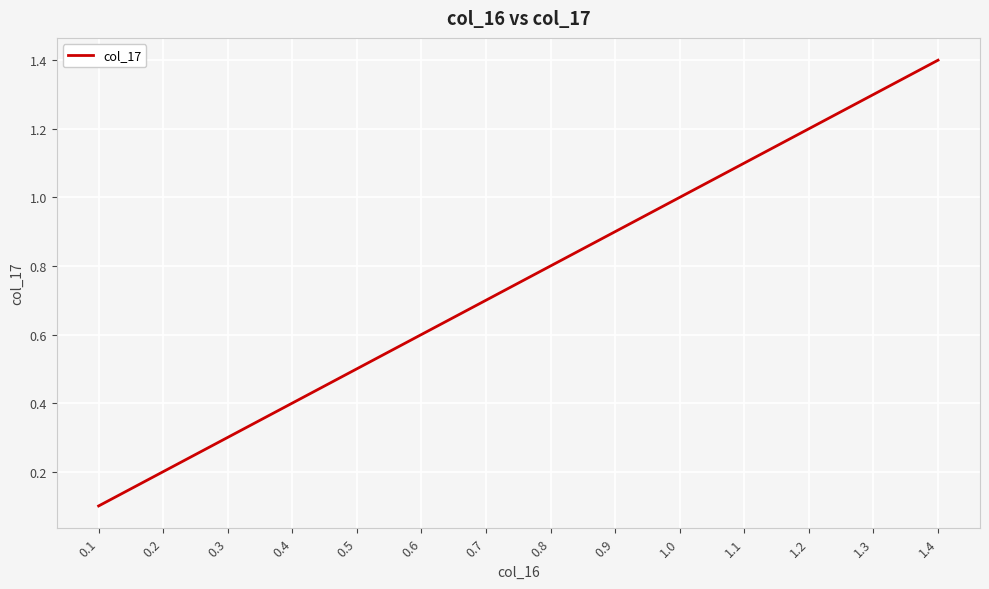

Which category has the lowest value across all series?

0.1